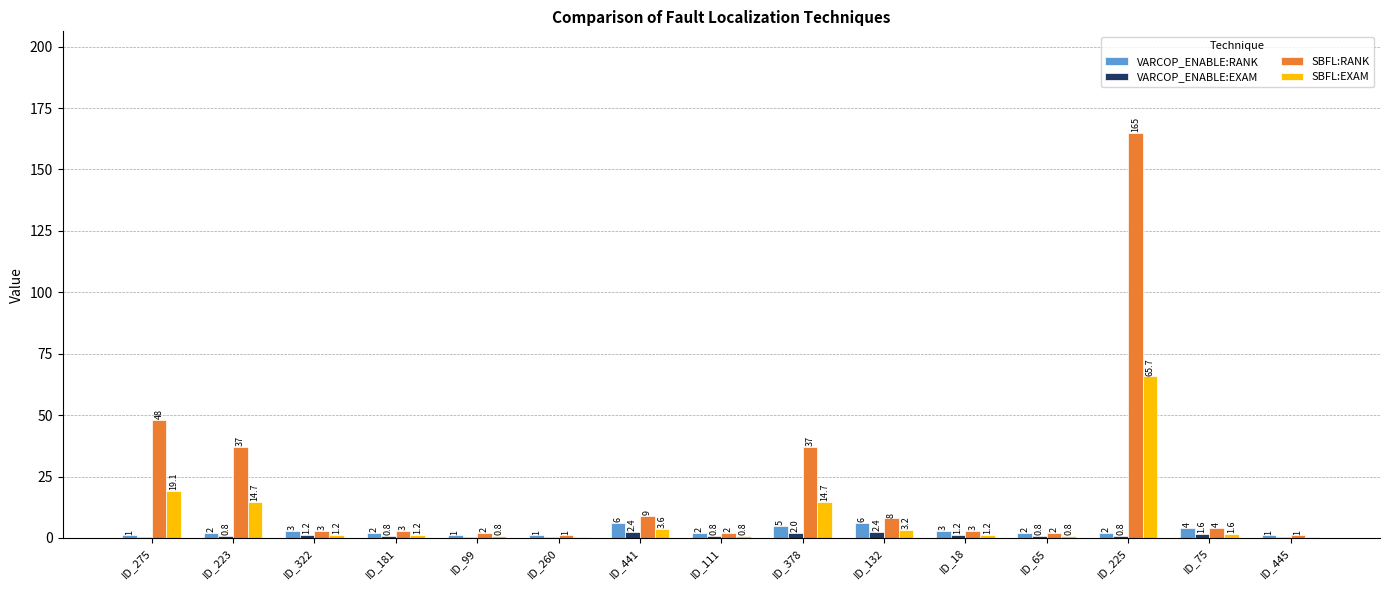

How many series are shown in this chart?

4